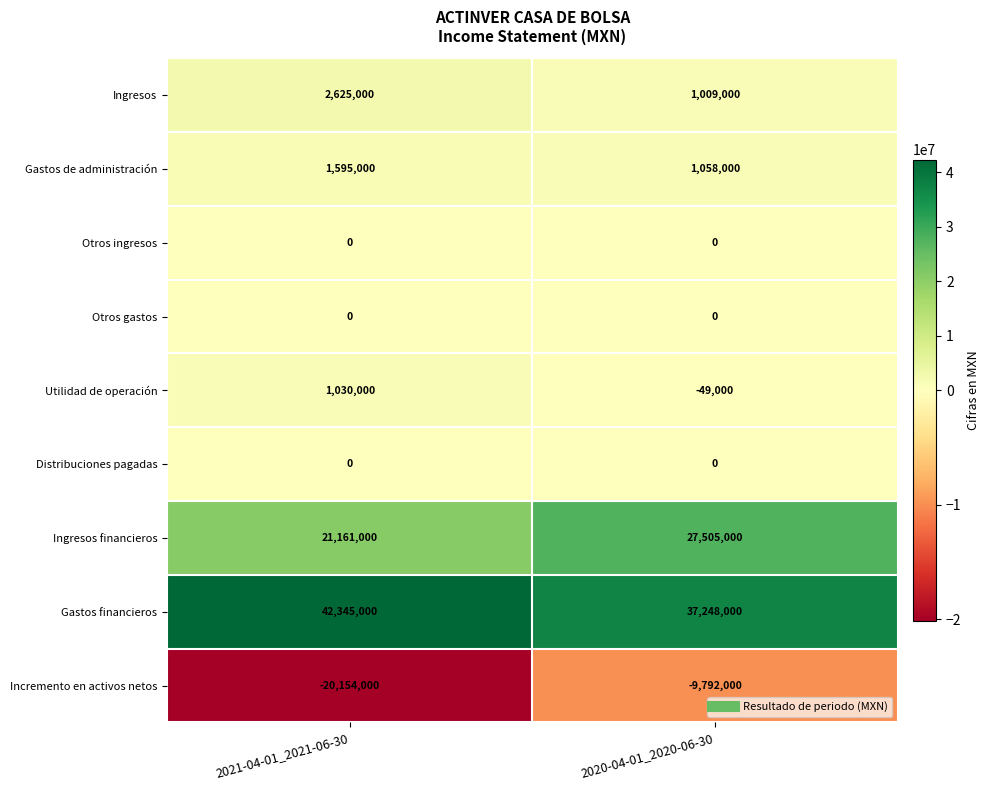

At which category is the sum across all series the highest?

2020-04-01_2020-06-30